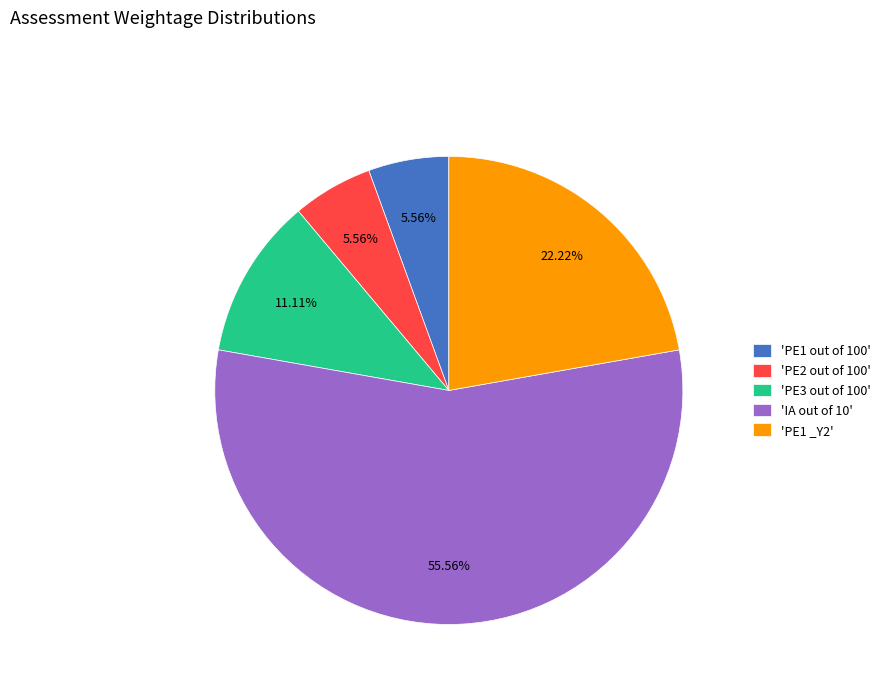

Which has a higher value, 'PE2 out of 100' or 'PE3 out of 100'?

'PE3 out of 100'